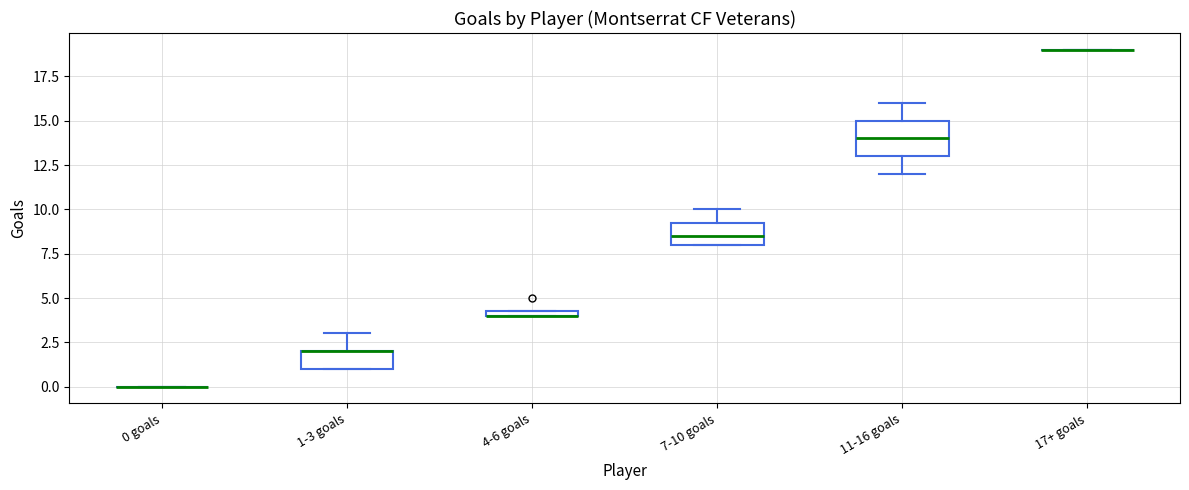

Where is the lower edge of the box for 4-6 goals on the y-axis? The values are not printed on the chart, so give them approximately, as read against the axis.

4.0